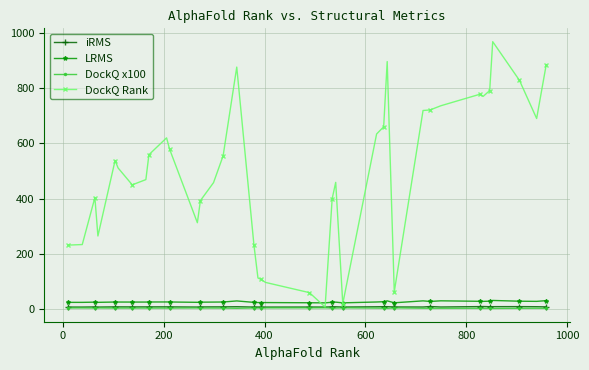

What is the greatest value displayed?

968.0